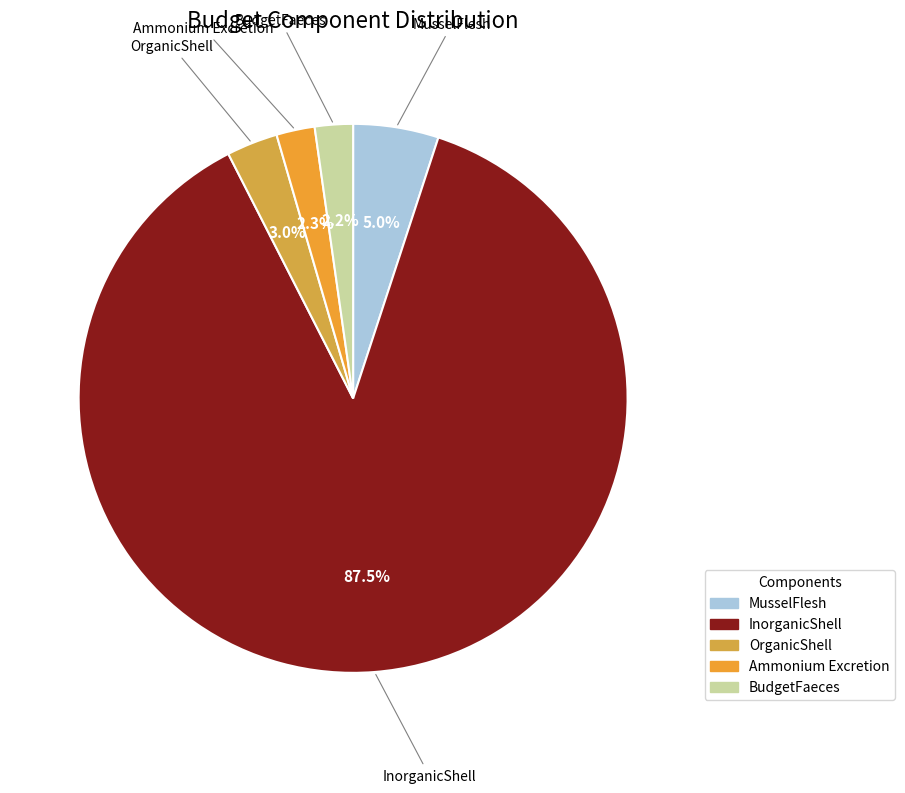

Is there a majority slice in this chart?

Yes